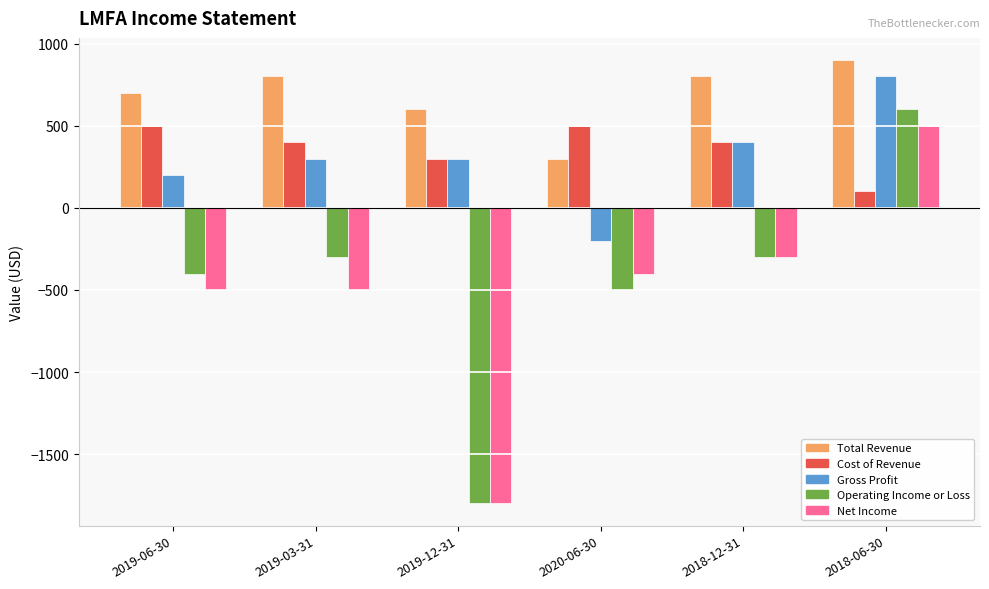

Which category has the lowest value in the Net Income series?

2019-12-31